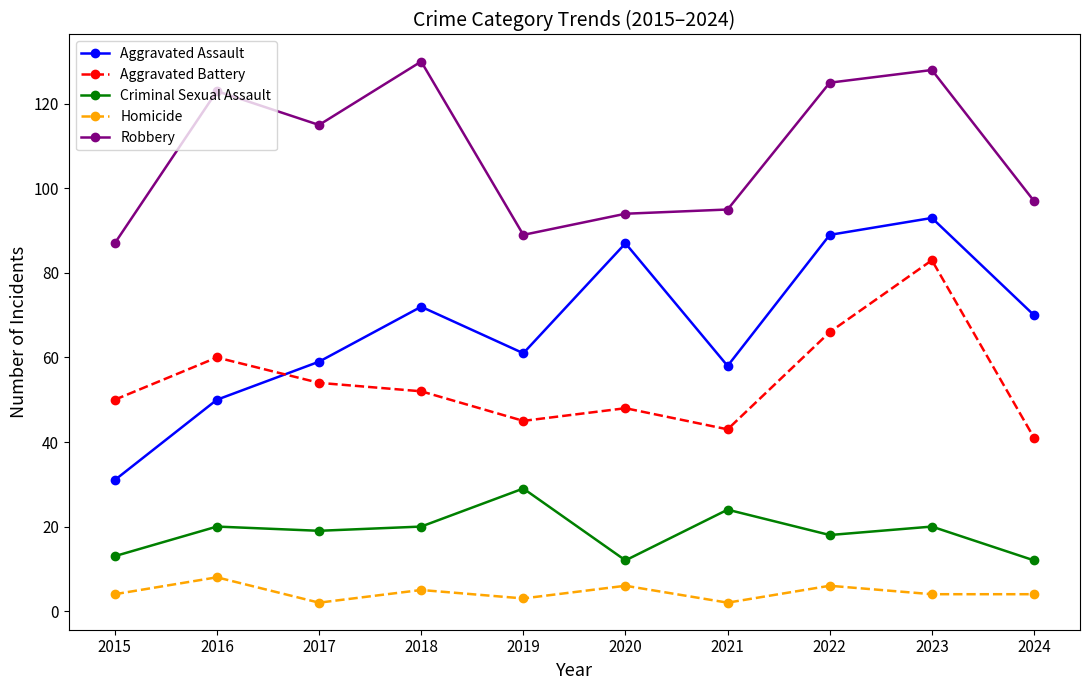

True or false: Aggravated Battery has more than 1 points higher than both neighbors.

True